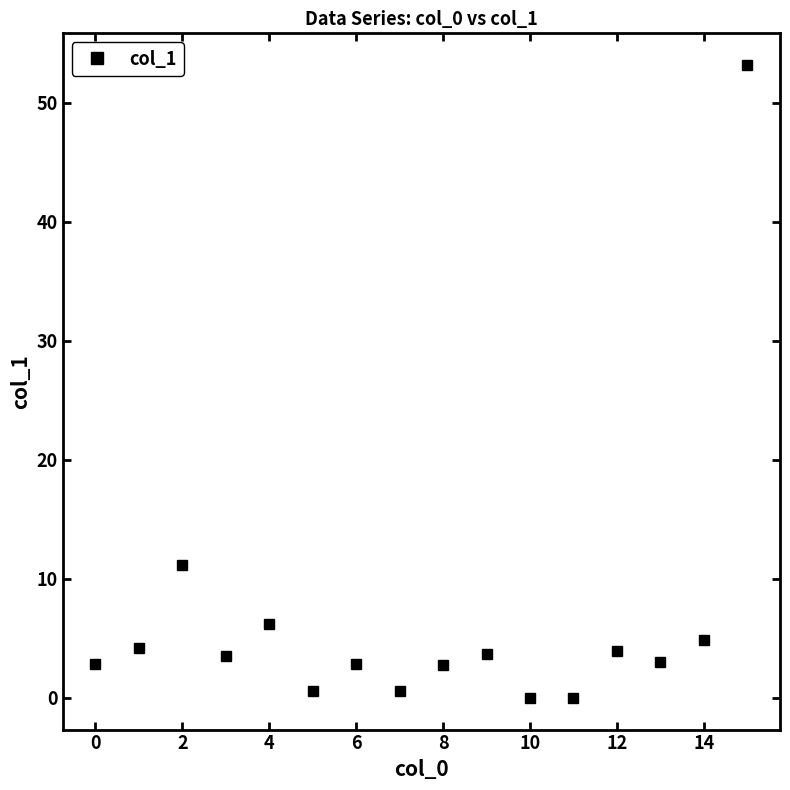

True or false: there are more than 0 points higher than both neighbors.

True